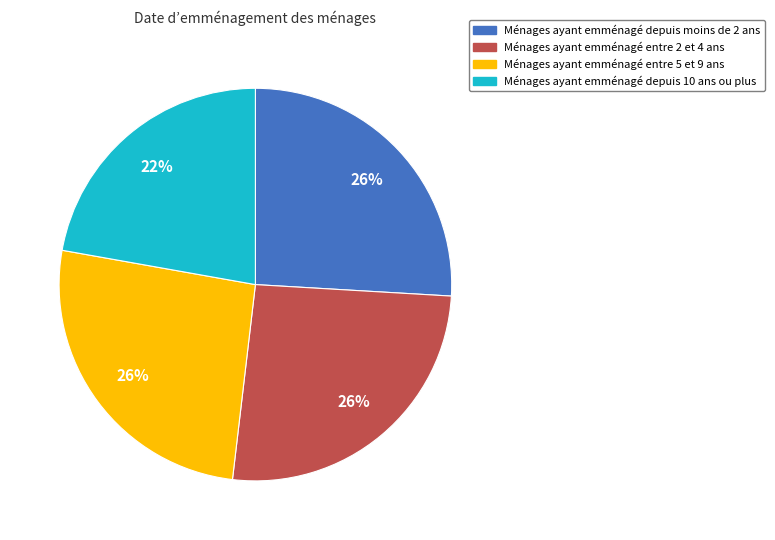

Count the number of slices in the pie.

4